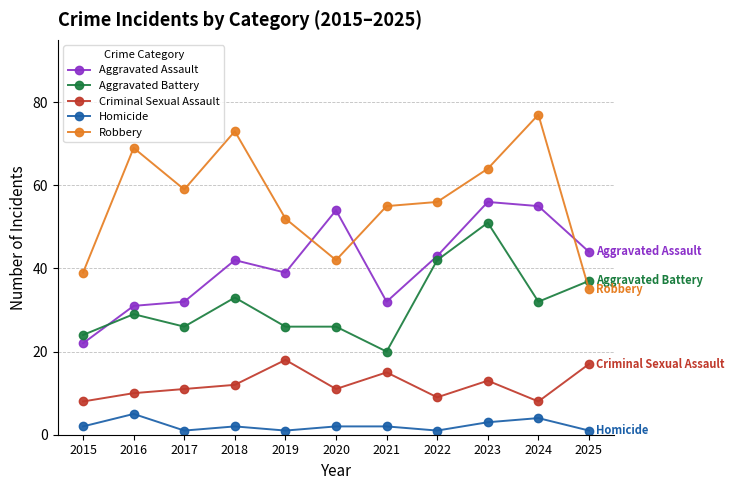

Where is the first local maximum for Robbery?

2016